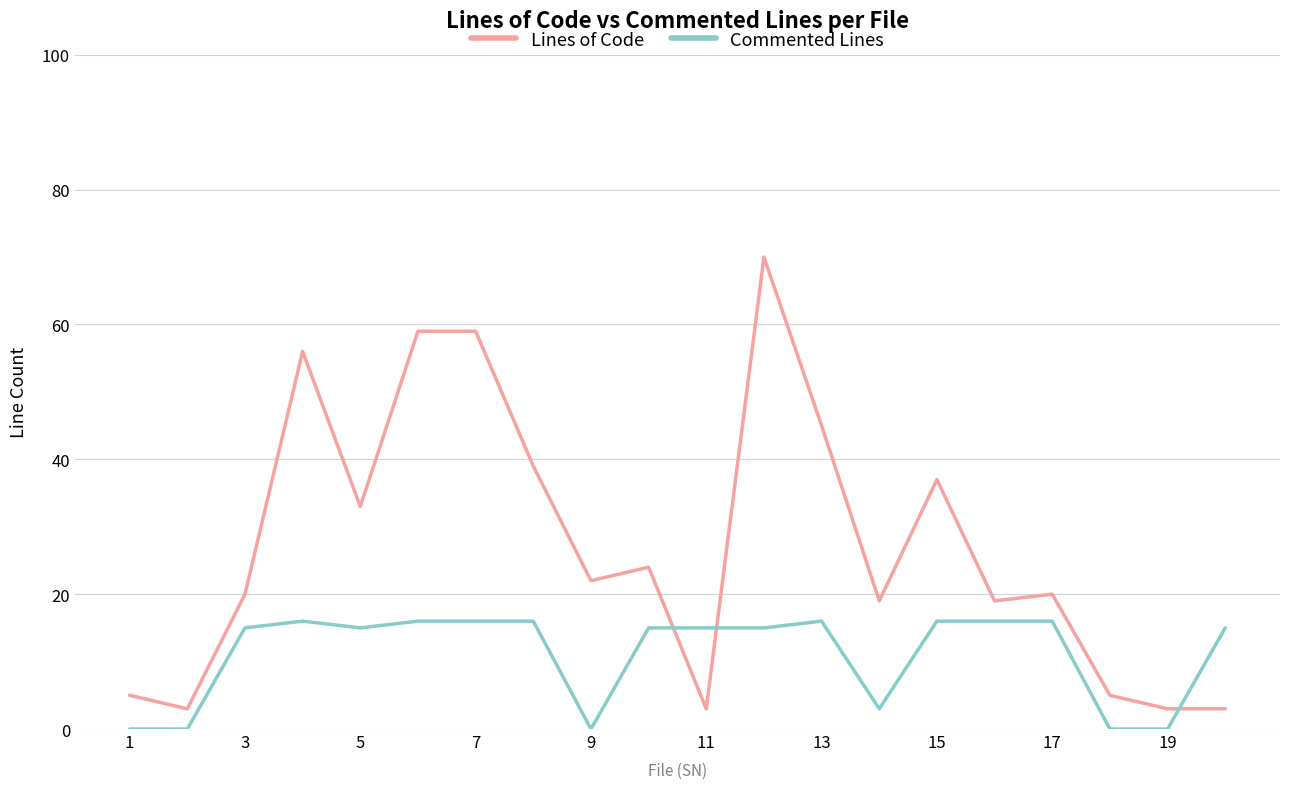

What is the difference between the maximum and minimum values in the Commented Lines series?

16